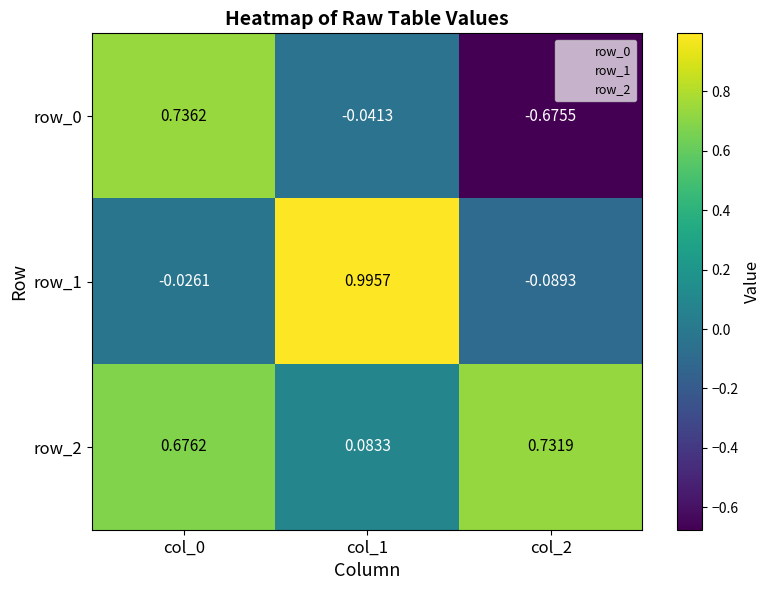

Is the value of row_2 at col_1 greater than the value of row_1 at col_2?

Yes